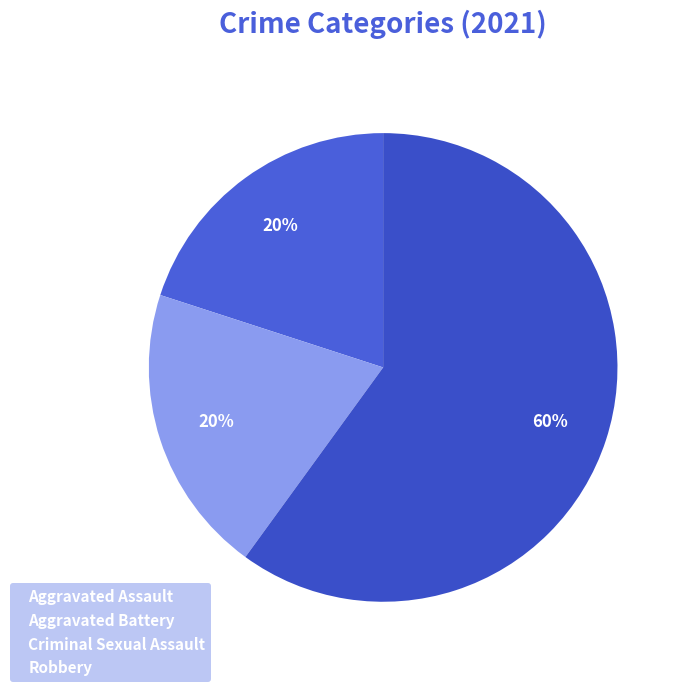

Which has a higher value, Aggravated Battery or Criminal Sexual Assault?

Criminal Sexual Assault